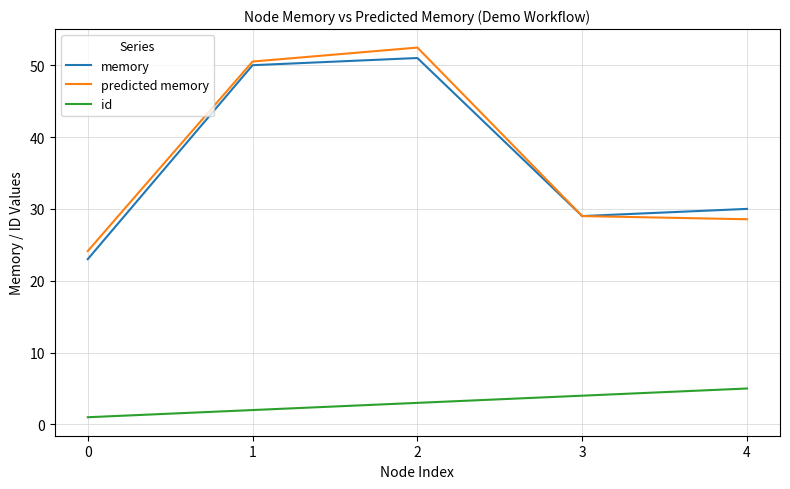

Is the value of id at 0 greater than the value of memory at 1?

No